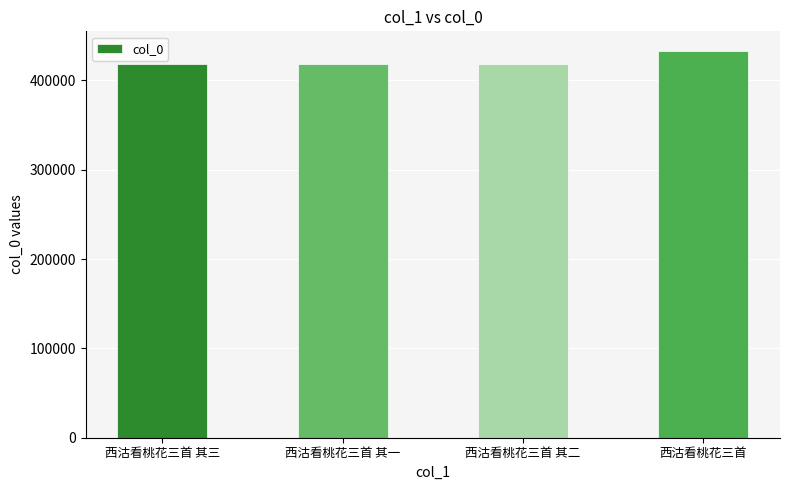

What is the ratio of the value at 西沽看桃花三首 to the value at 西沽看桃花三首 其三?

1.0